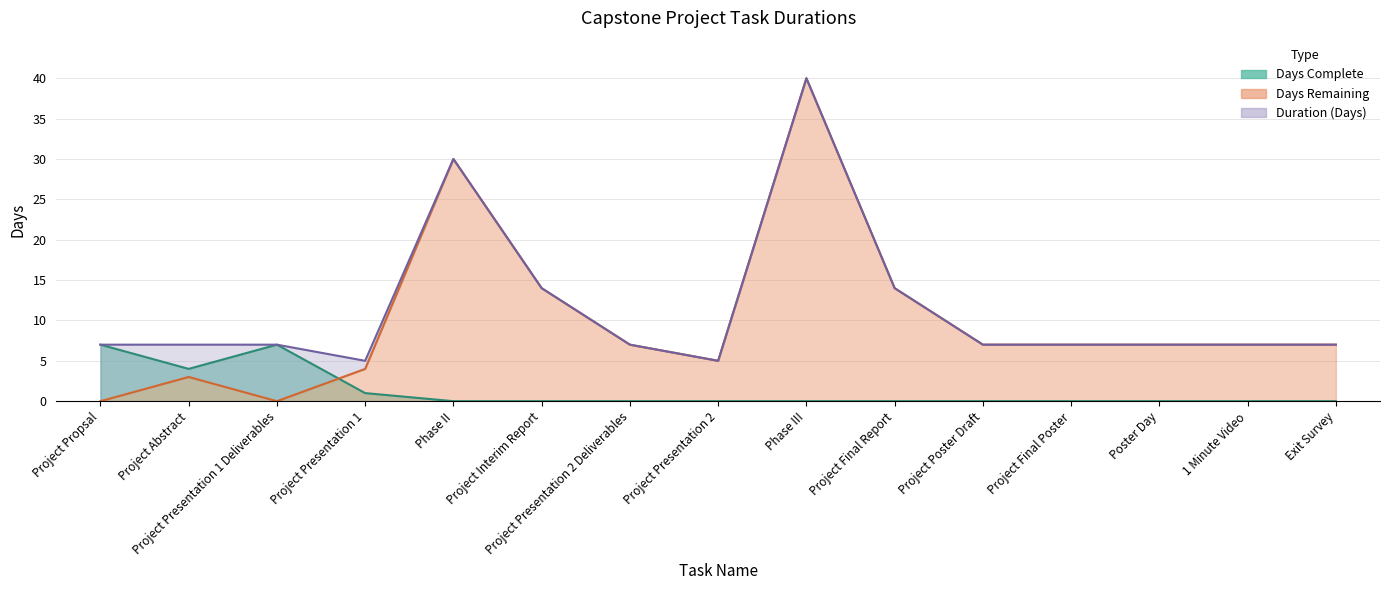

Count the number of data series in this chart.

3